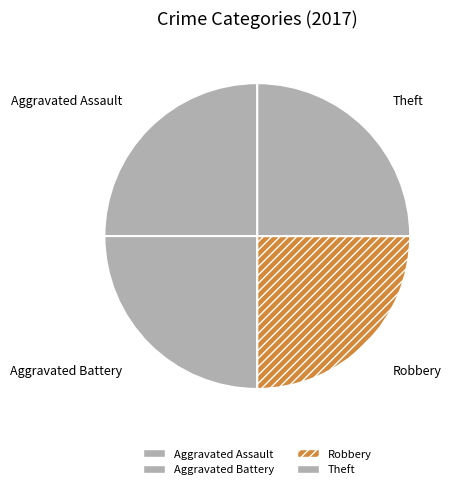

Is there any slice that represents more than half of the pie?

No